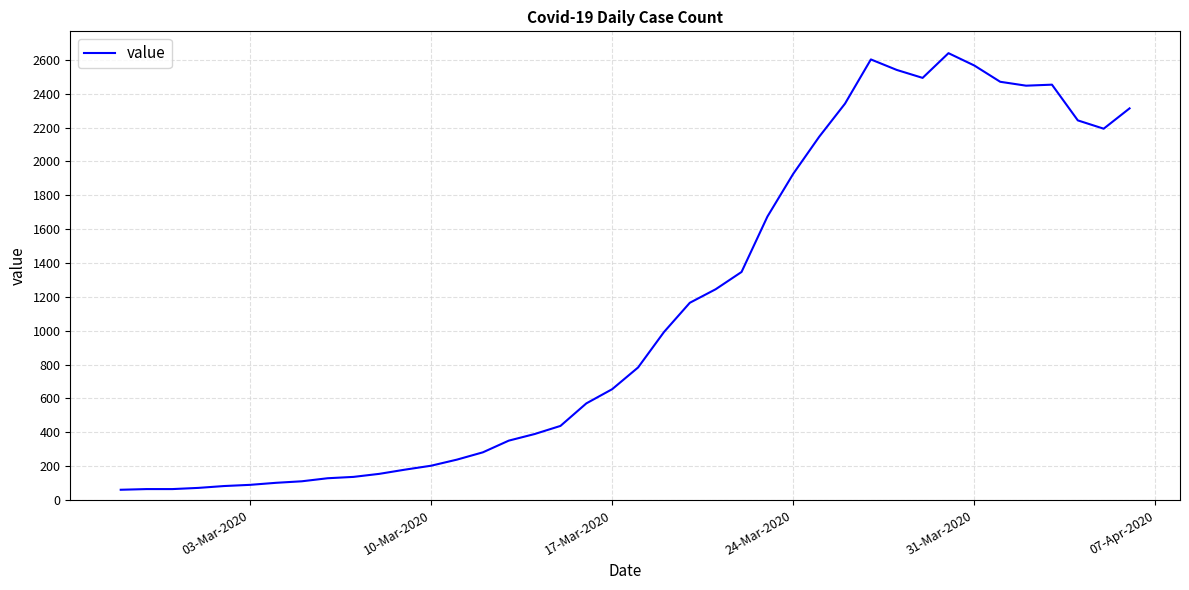

What is the maximum value shown in the chart?

2639